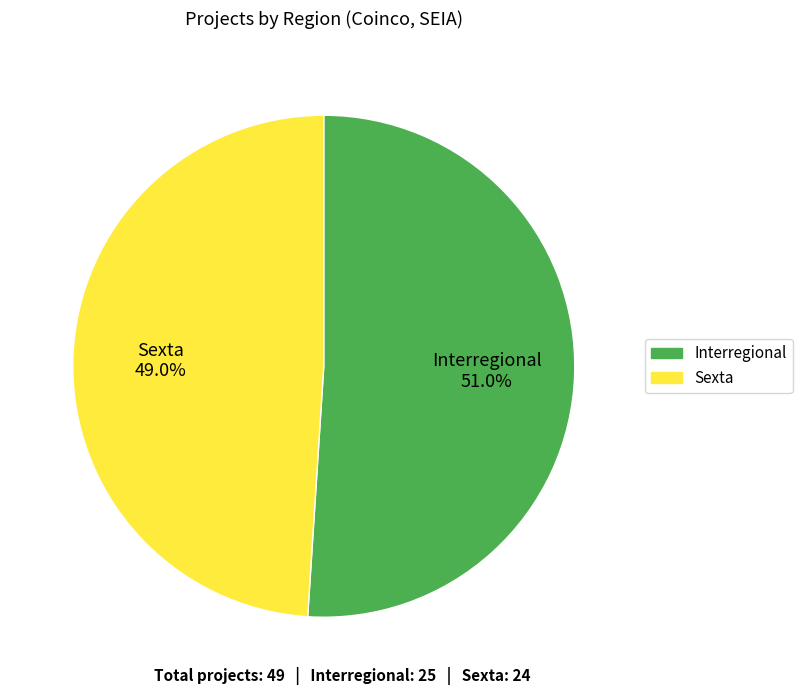

To the nearest percent, what is the difference between the Sexta and Interregional slice percentages?

2%